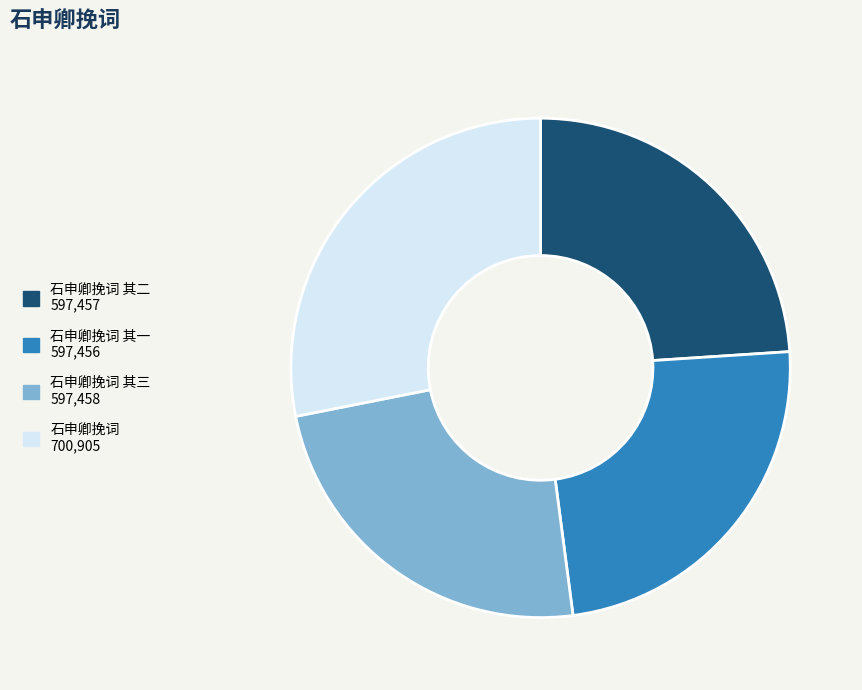

Is there a majority slice in this chart?

No